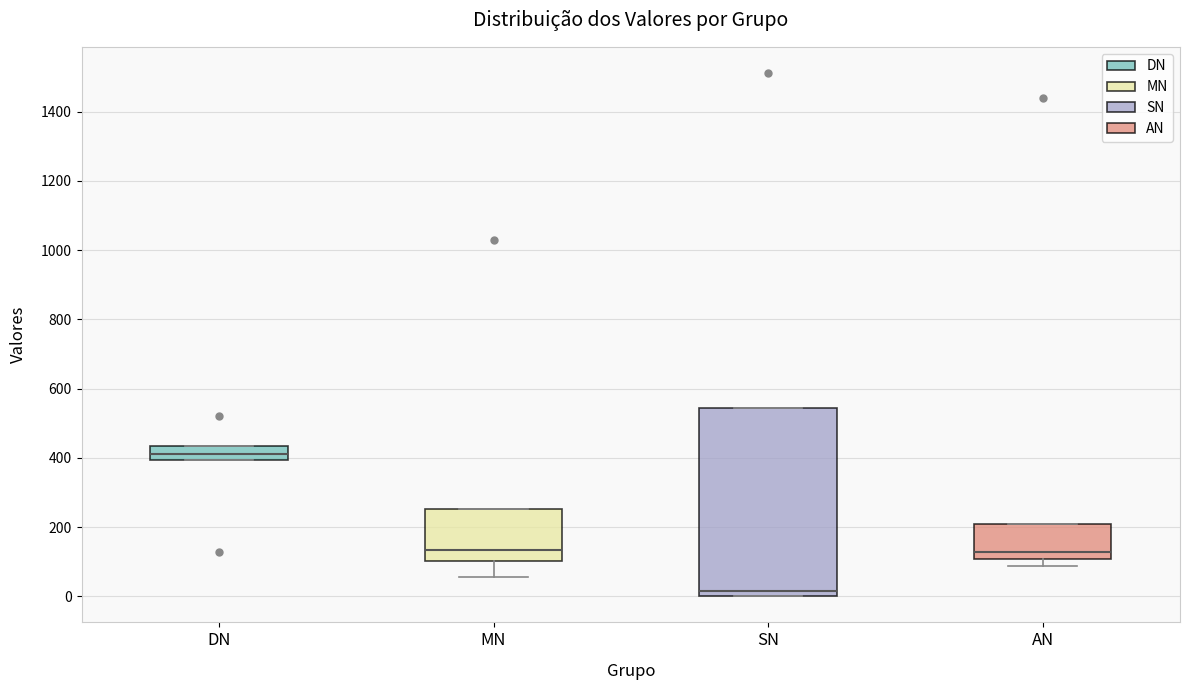

Where is the upper edge of the box for SN on the y-axis? The values are not printed on the chart, so give them approximately, as read against the axis.

540